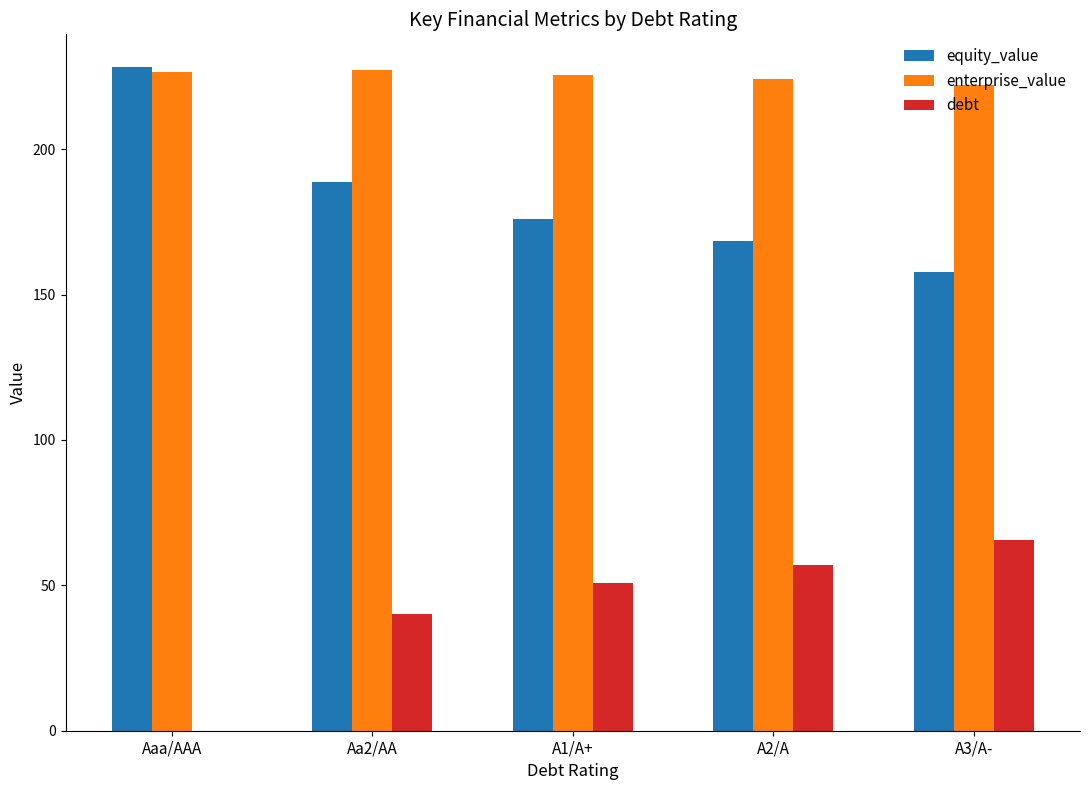

What is the total value across all series at A3/A-?

445.3